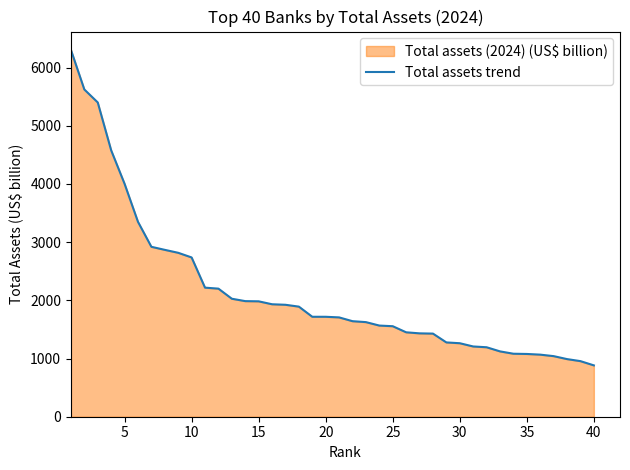

Reading right to left, extract all data points from this chart.

882.3	955.1	990.2	1041.1	1066.7	1078.3	1082.4	1122.8	1193.7	1207.2	1263.0	1276.6	1428.3	1432.6	1450.6	1555.3	1566.4	1625.6	1641.6	1706.8	1717.2	1717.5	1891.7	1923.6	1932.5	1982.9	1986.4	2027.3	2200.8	2217.9	2736.9	2816.8	2867.4	2919.8	3349.4	4002.8	4578.3	5400.3	5623.1	6303.4